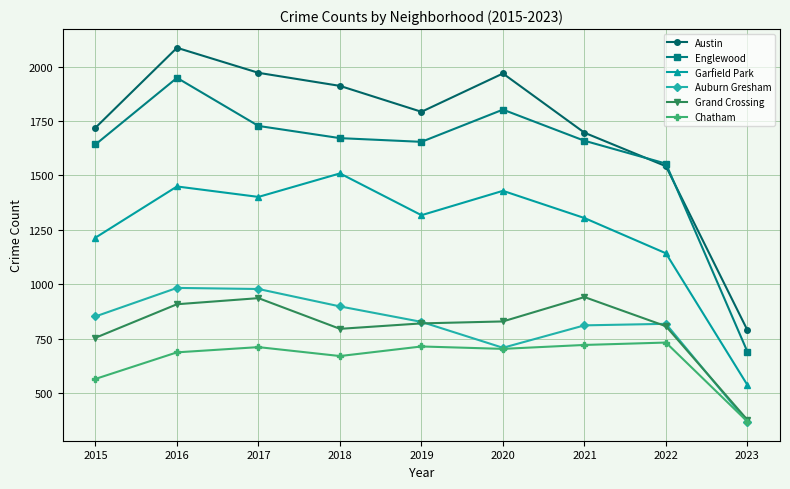

What are all the series names shown in the legend?

Austin, Englewood, Garfield Park, Auburn Gresham, Grand Crossing, Chatham